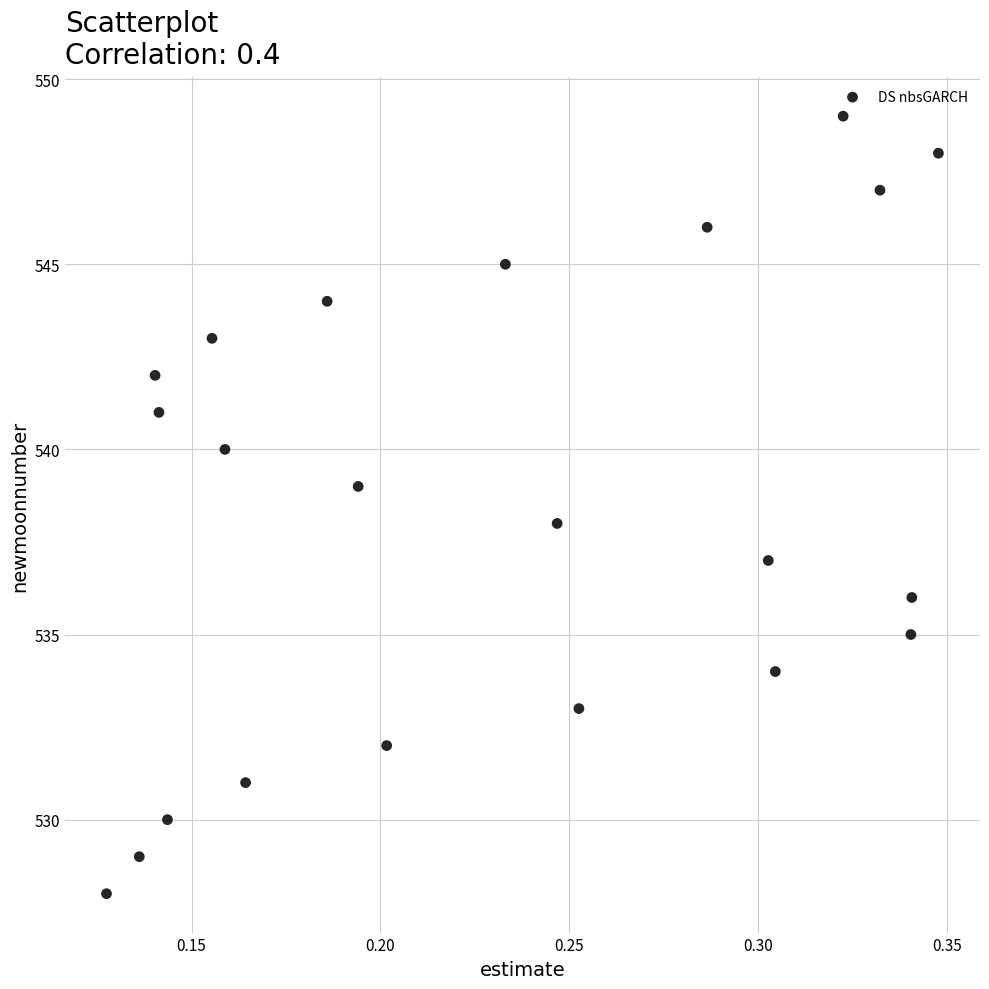

What is the range of Y values (max minus min)?

21